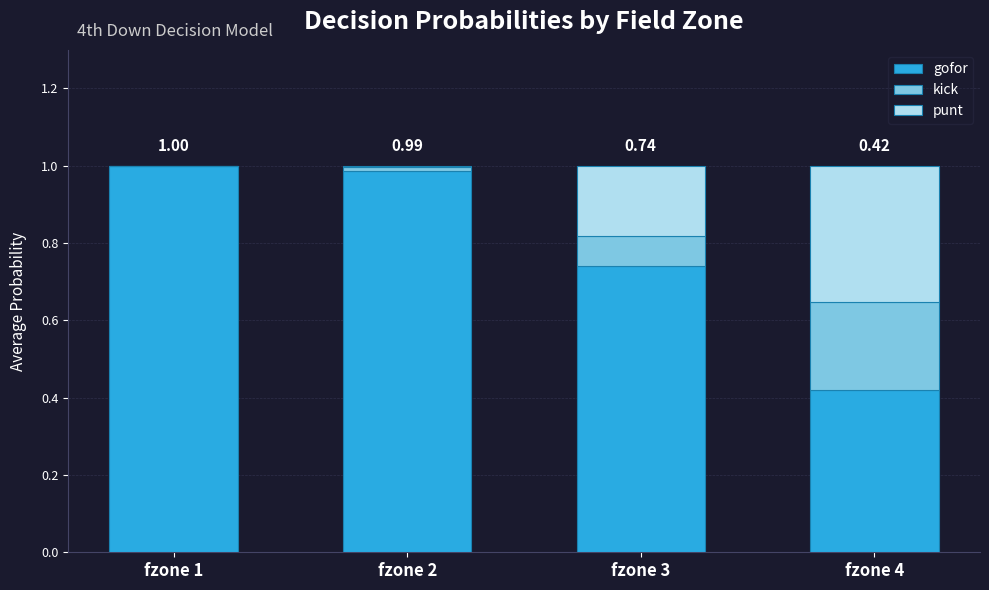

How many categories are shown in the chart?

4